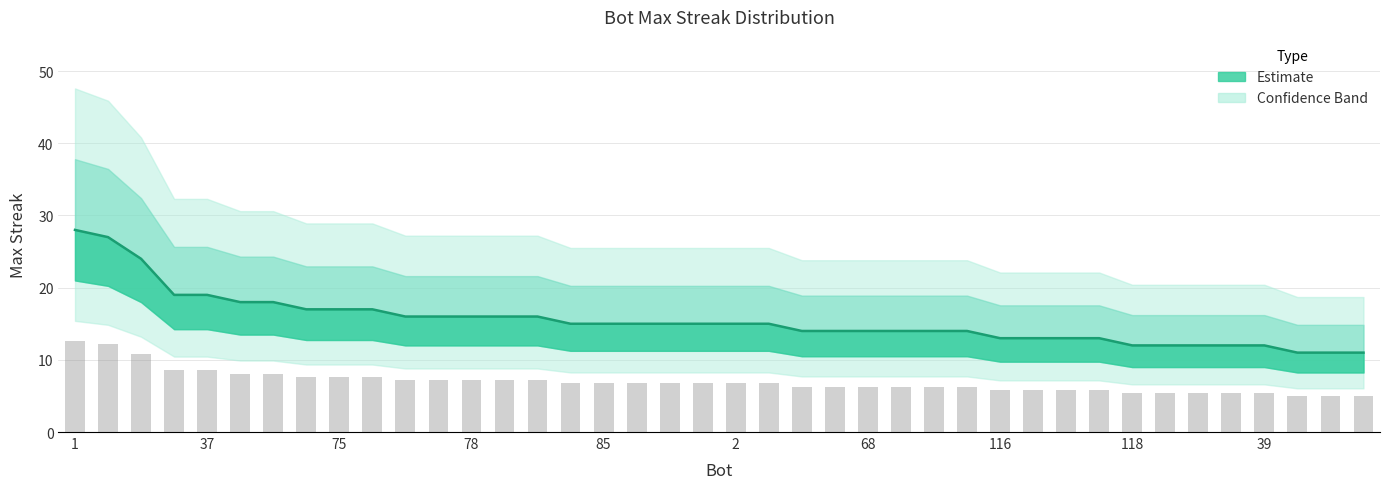

List the labels in order of value, smallest first.

113, 111, 95, 118, 82, 73, 64, 39, 116, 89, 86, 7, 103, 100, 68, 38, 33, 13, 105, 85, 26, 14, 11, 2, 0, 112, 91, 78, 48, 9, 107, 75, 12, 71, 44, 43, 37, 27, 24, 1